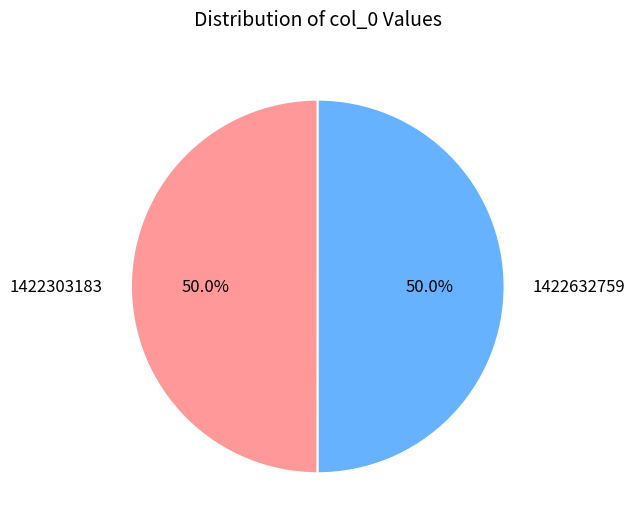

What percentage is NOT represented by 1422303183?

50.0%